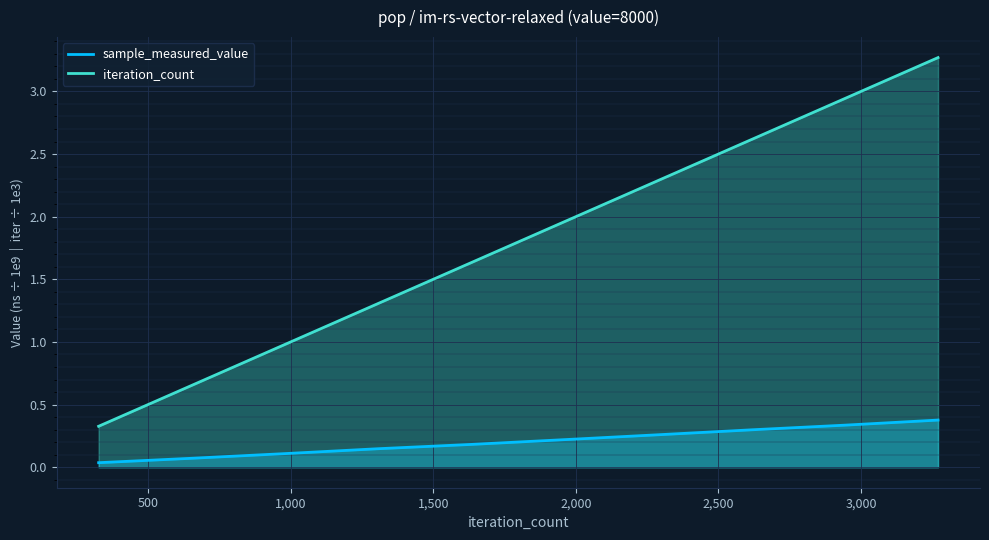

What are all the series names shown in the legend?

sample_measured_value, iteration_count